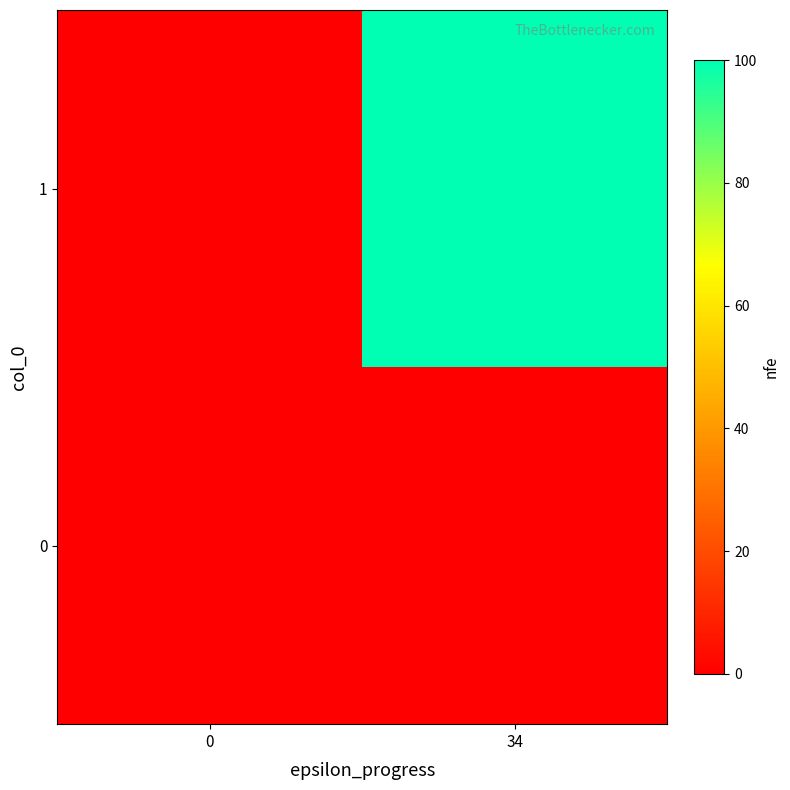

Between 0 and 34, which series saw the biggest shift?

1